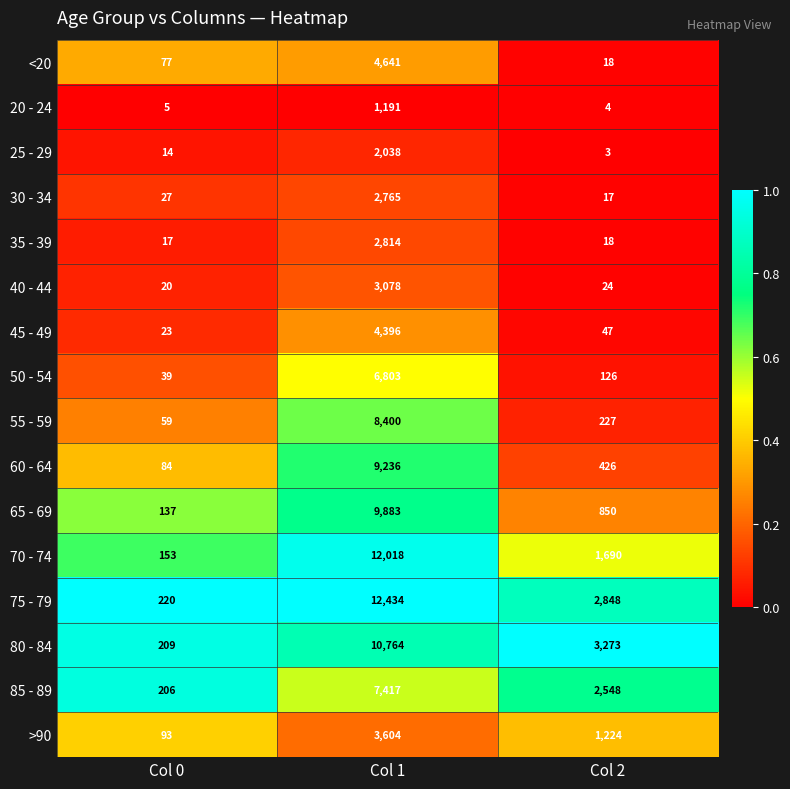

Is it true that 50 - 54 equals 39 at Col 0?

True